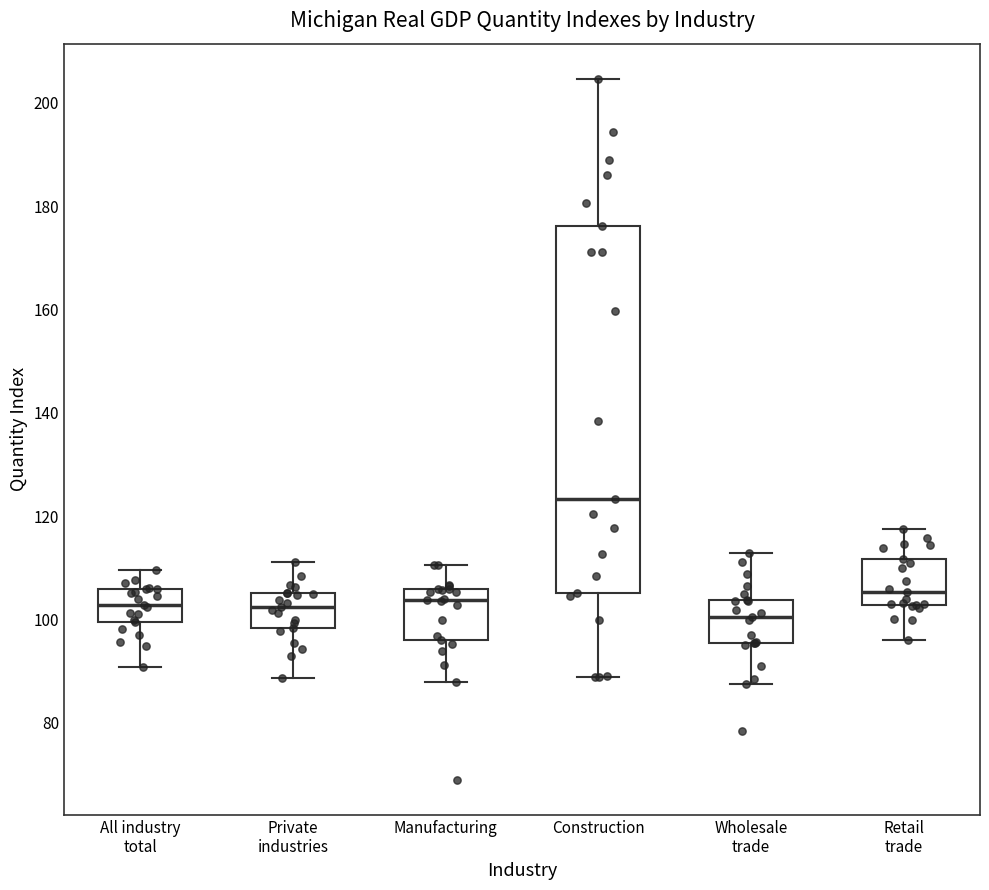

Reading left to right, transcribe this box plot: for each box, give where its median line is, the range the box spans, and where its two whiskers end, as read against the y-axis. The values are not printed on the chart, so give them approximately, as read against the axis.

All industry total: median 102, box 100 to 106, whiskers 90 to 110
Private industries: median 102, box 98 to 106, whiskers 88 to 112
Manufacturing: median 104, box 96 to 106, whiskers 88 to 110
Construction: median 124, box 106 to 176, whiskers 88 to 204
Wholesale trade: median 100, box 96 to 104, whiskers 88 to 112
Retail trade: median 106, box 102 to 112, whiskers 96 to 118